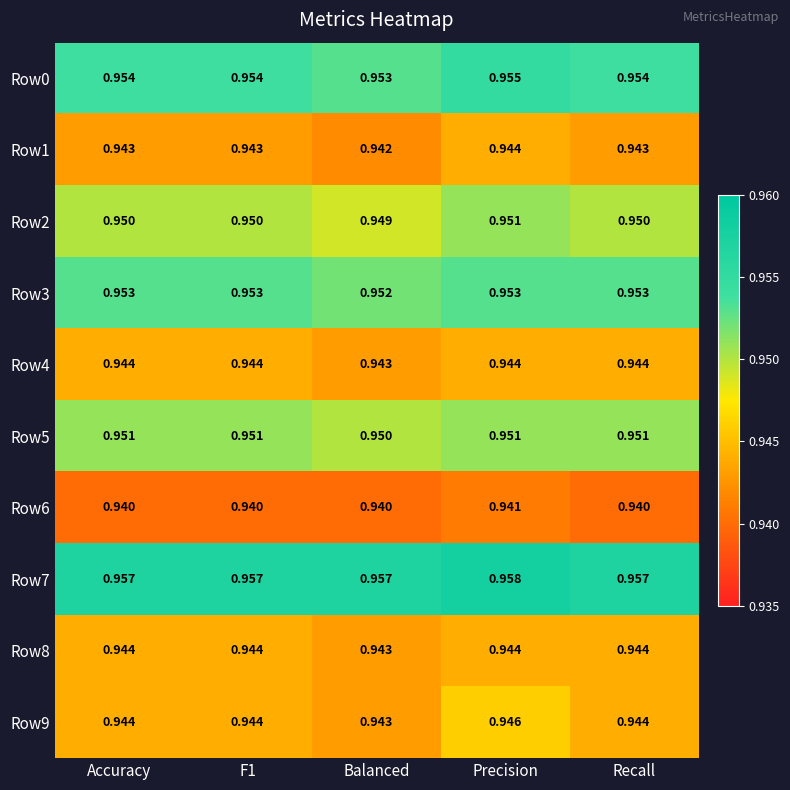

Which category has the highest value across all series?

Precision